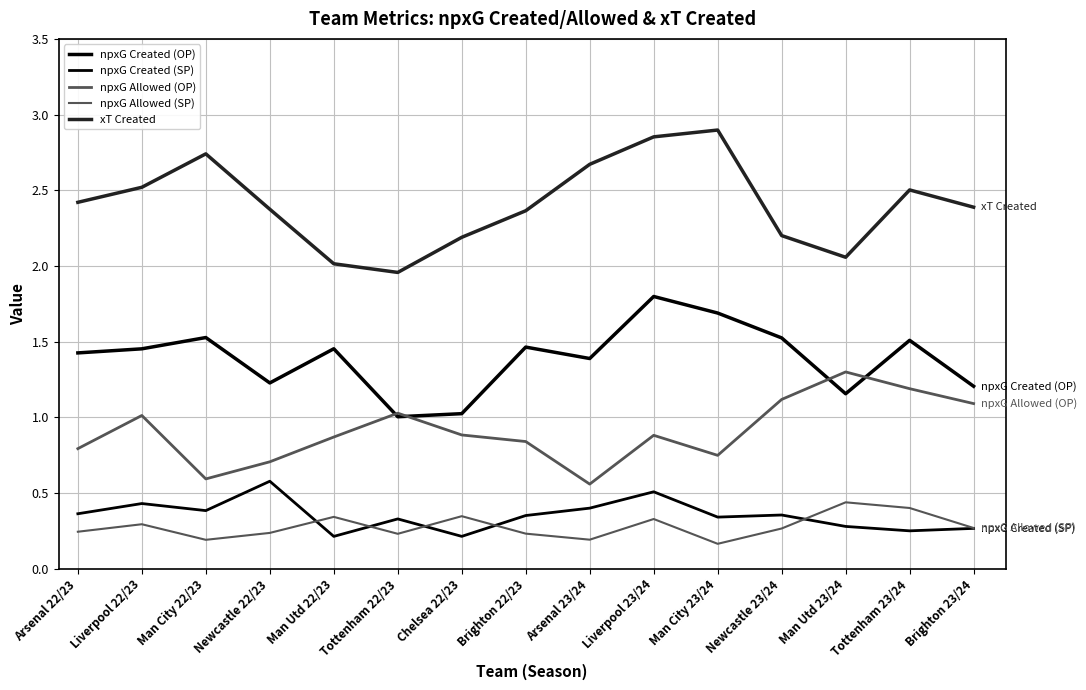

The value of npxG Created (SP) at Chelsea 22/23 is 0.1. True or false?

False